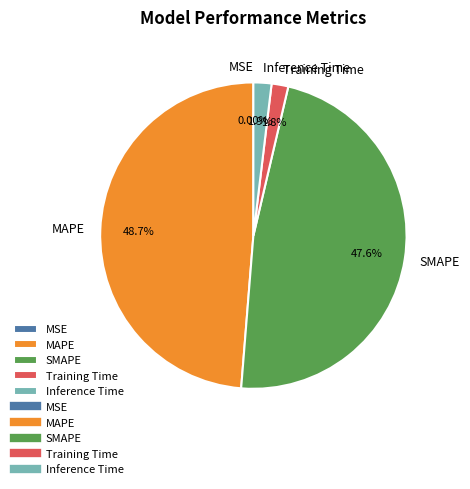

Is it true that Inference Time is 2% of the pie?

True